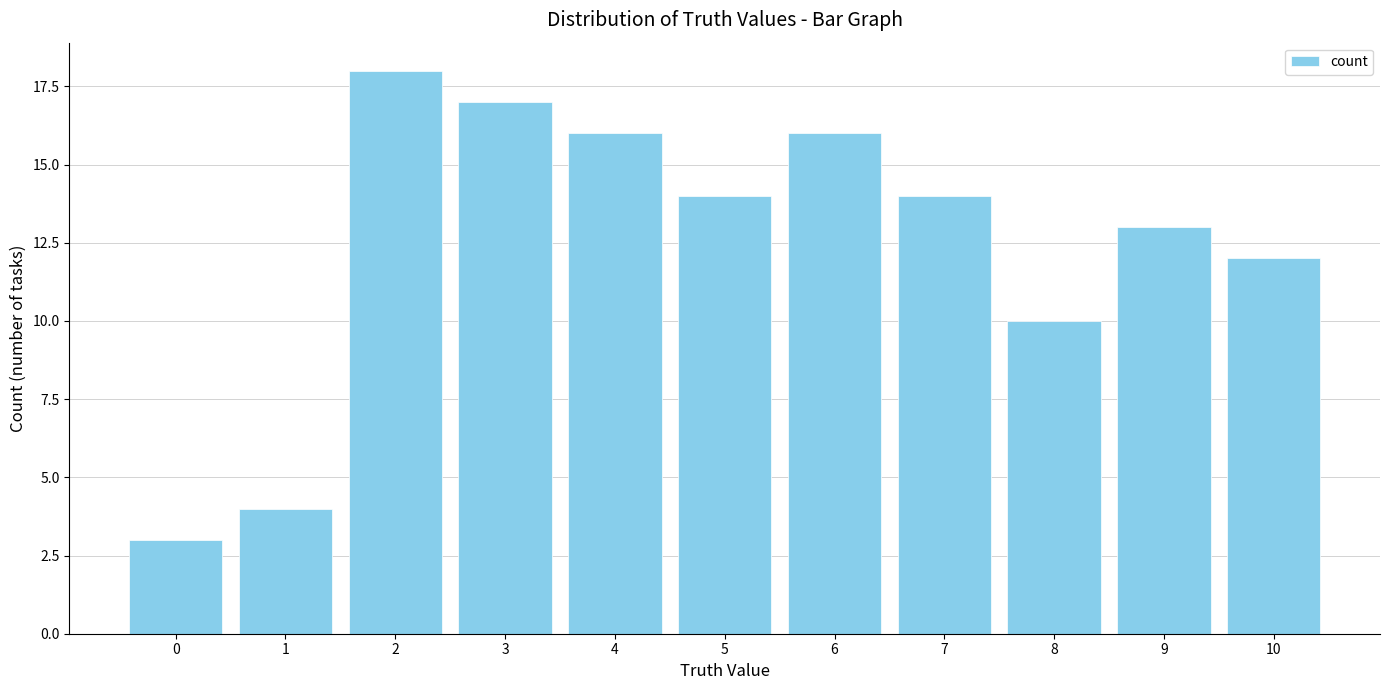

What is the value of the 9th bar from the left?

10